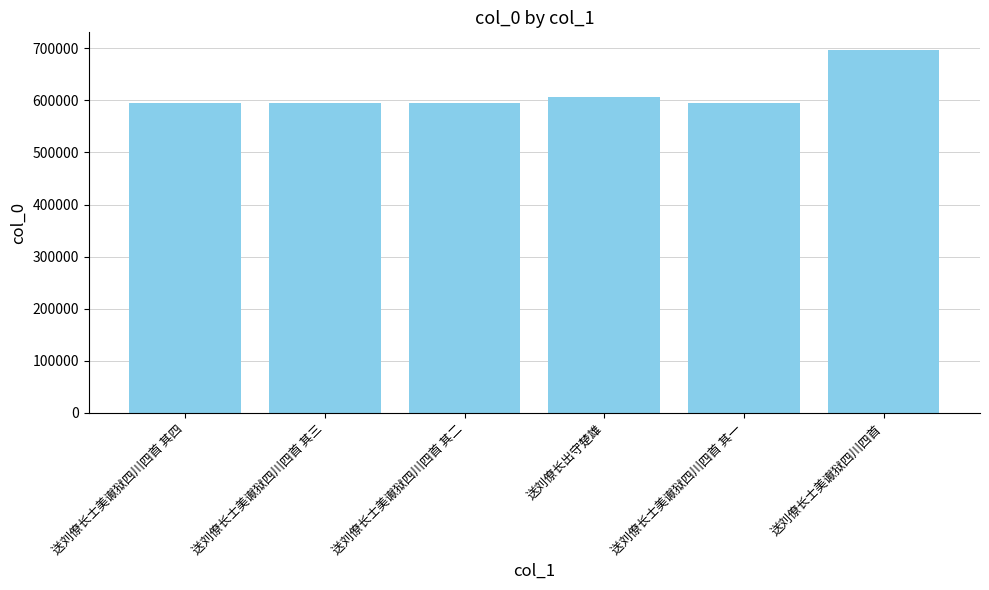

What is the sum of all values?

3679804